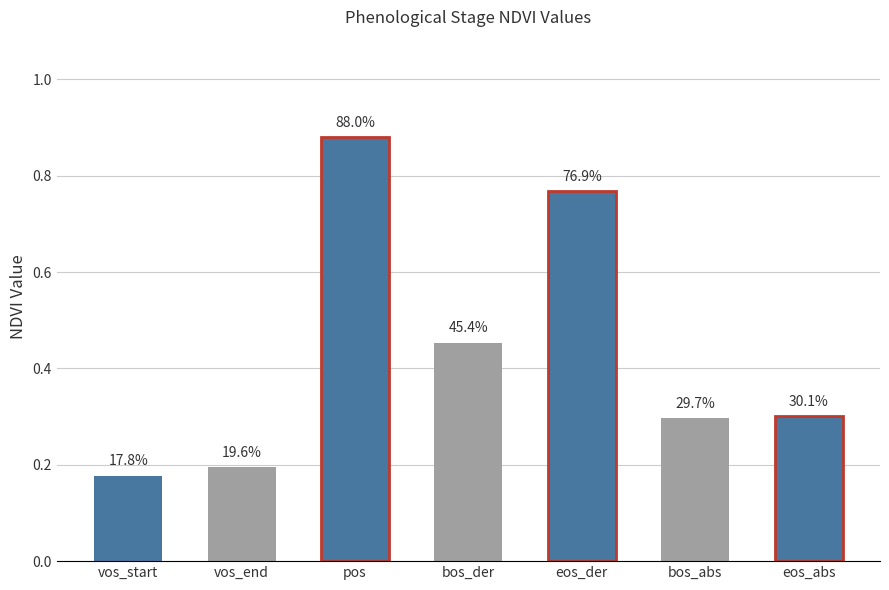

What is the label of the 4th bar from the right?

bos_der